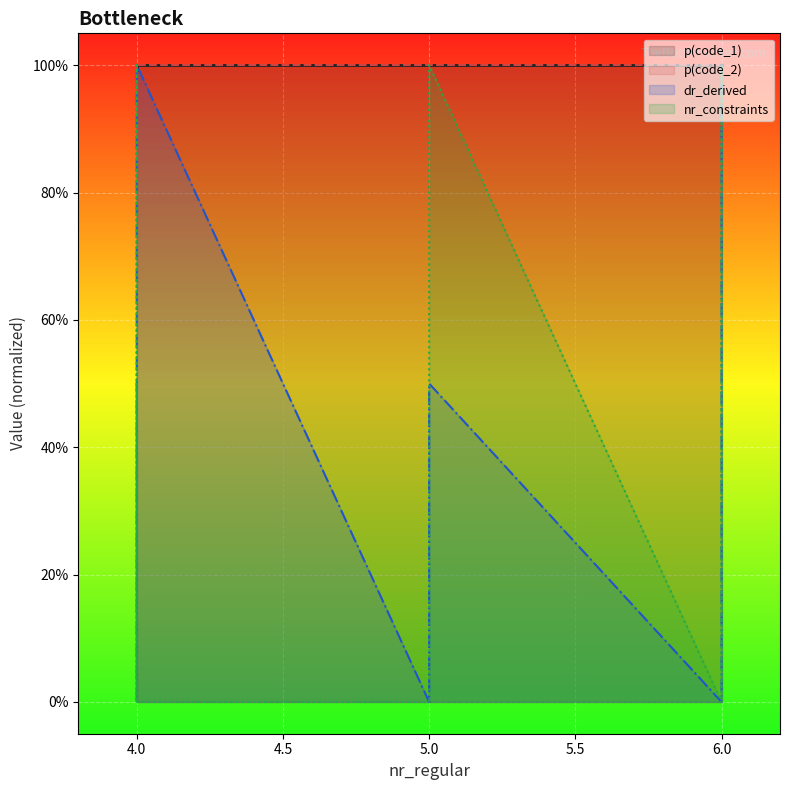

How many lines are shown in the chart?

4